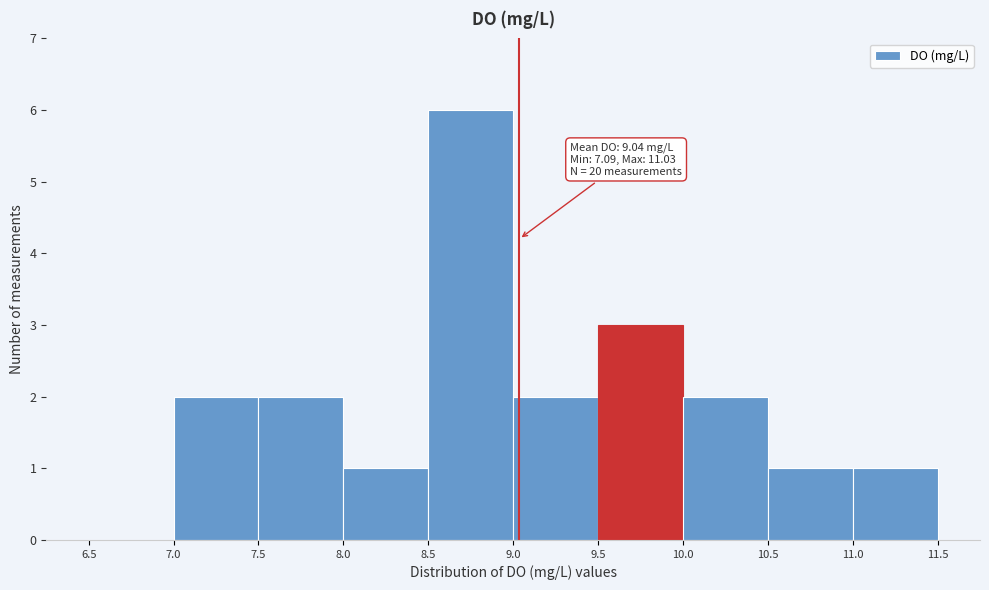

Over which range of the x-axis is the bar tallest?

8.5 to 9.0